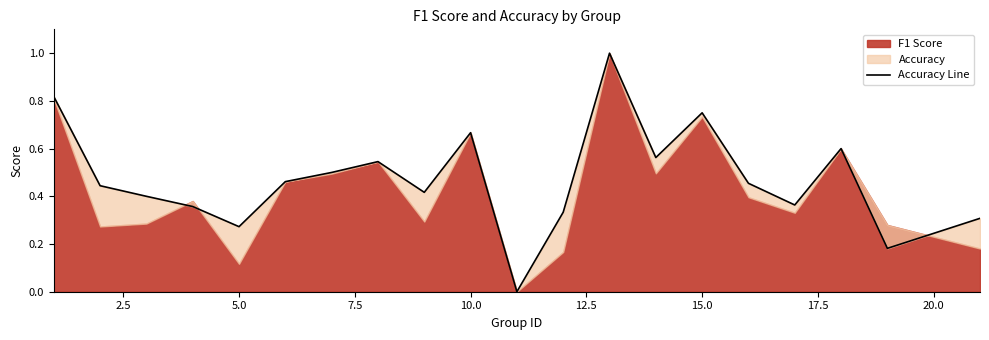

How many values are between 0 and 1?

20